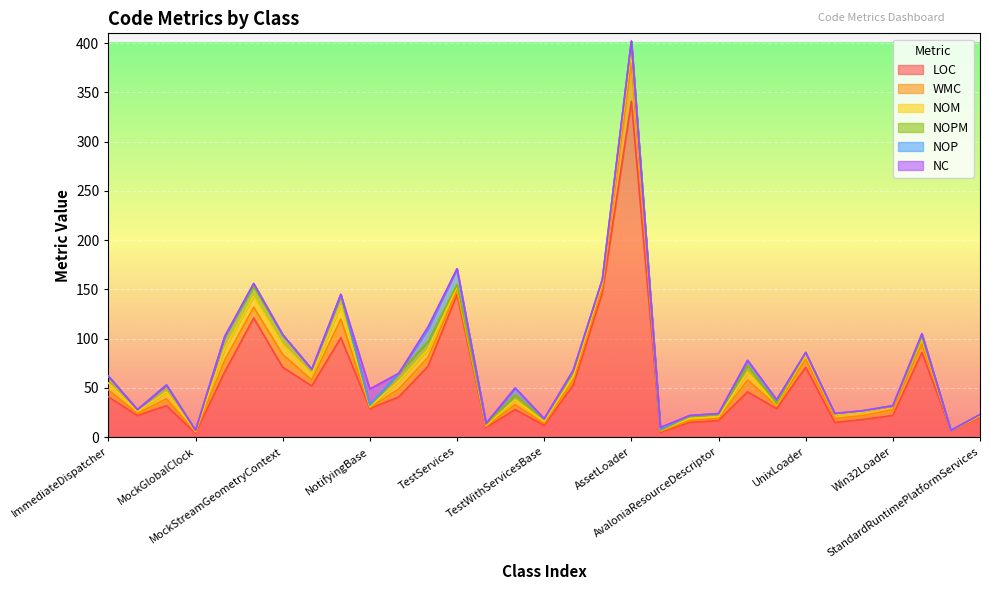

What is the label of the 12th point from the left?

TestRoot